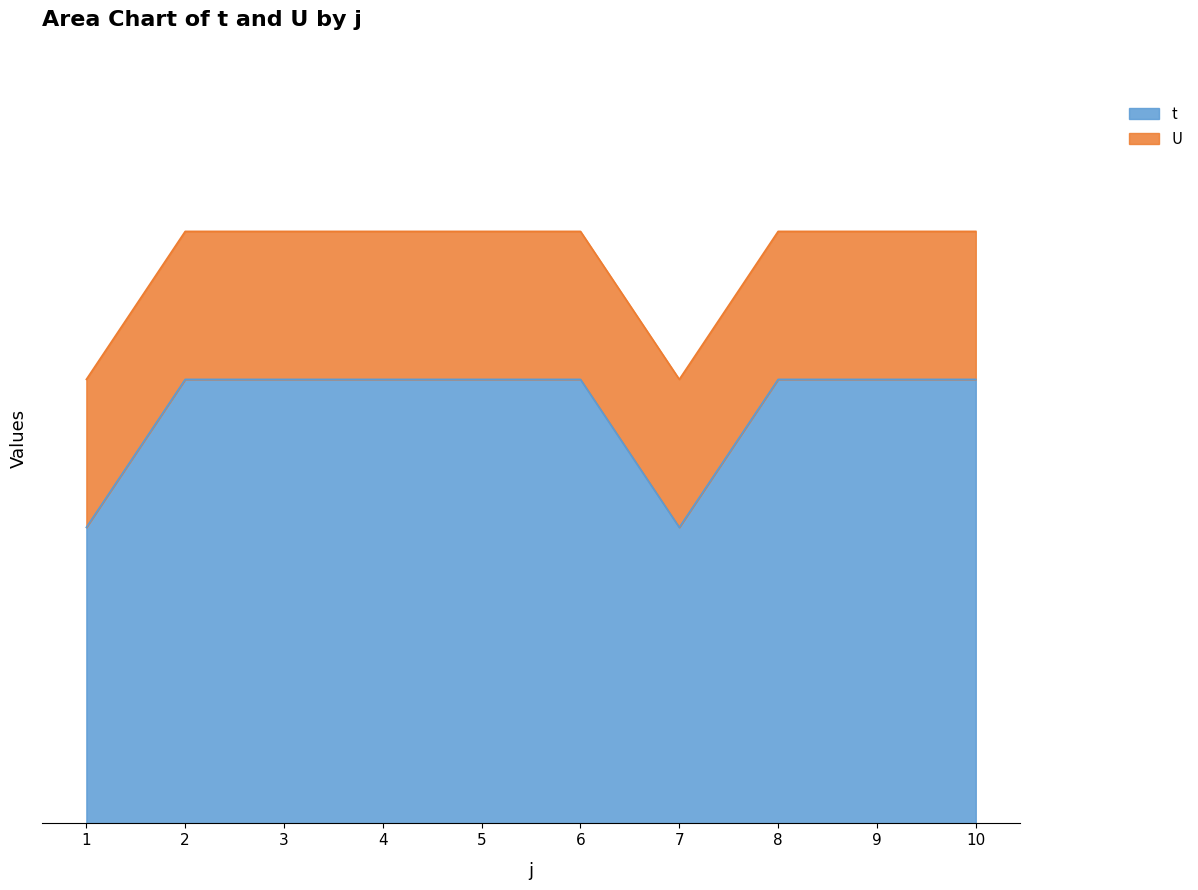

At which category does the data reach its first local valley?

7